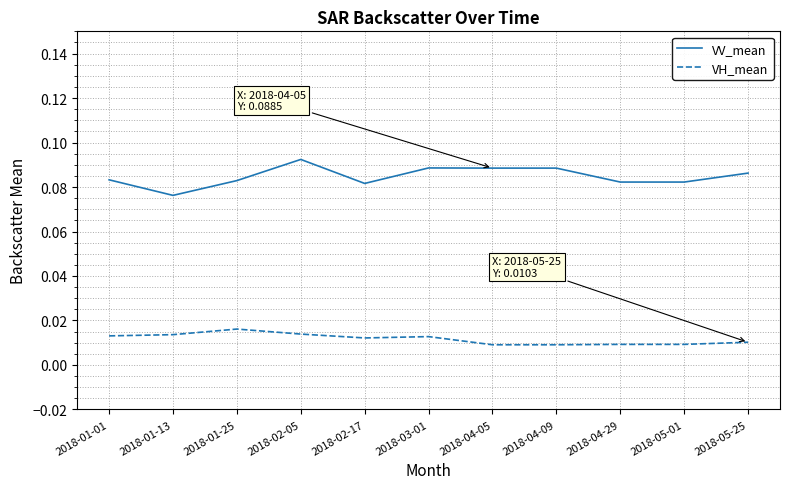

True or false: VH_mean and VV_mean intersect in this chart.

False